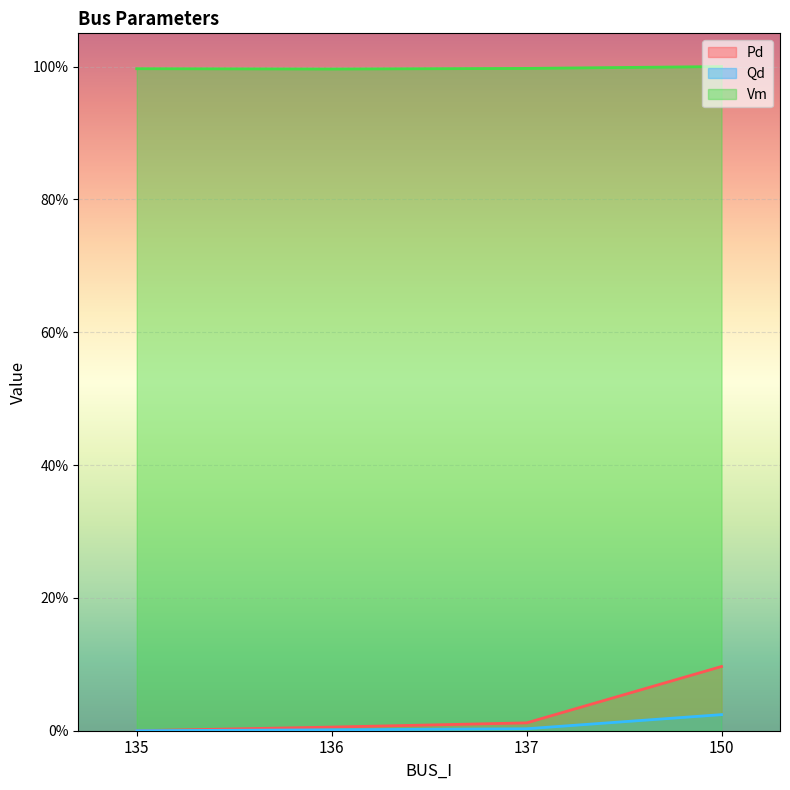

What are all the series names shown in the legend?

Pd, Qd, Vm